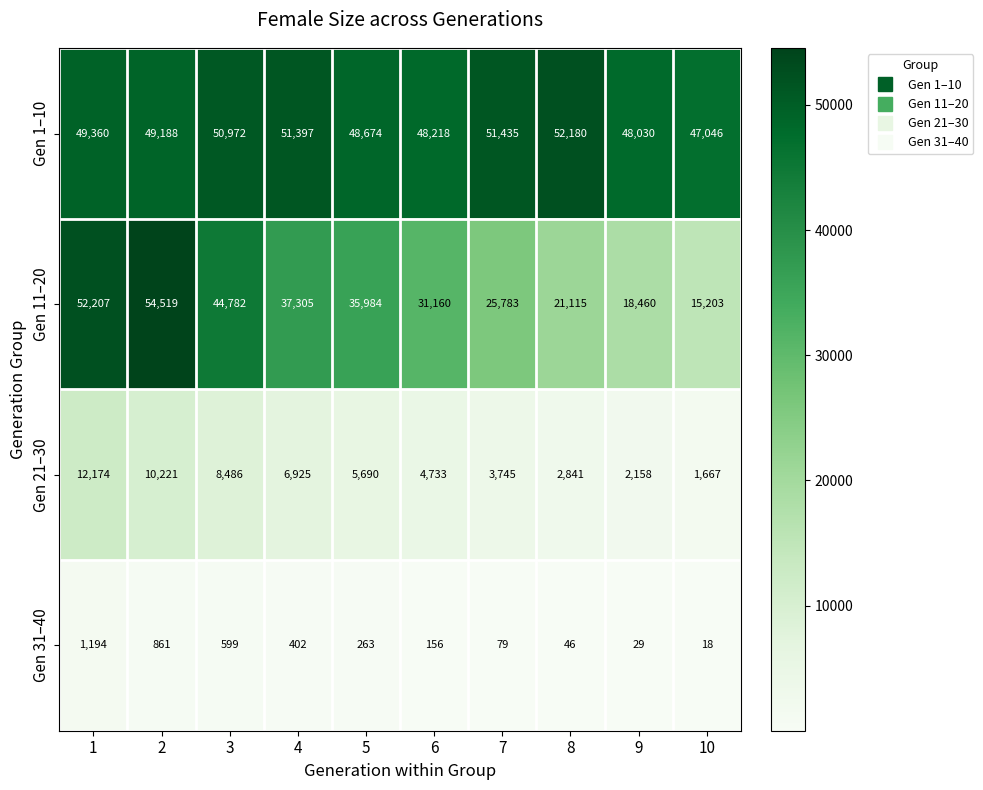

What is the total value across all series at 3?

104839